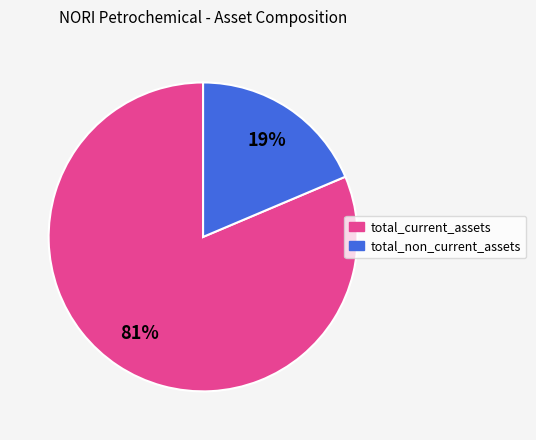

To the nearest percent, what percentage of the pie is total_non_current_assets?

19%